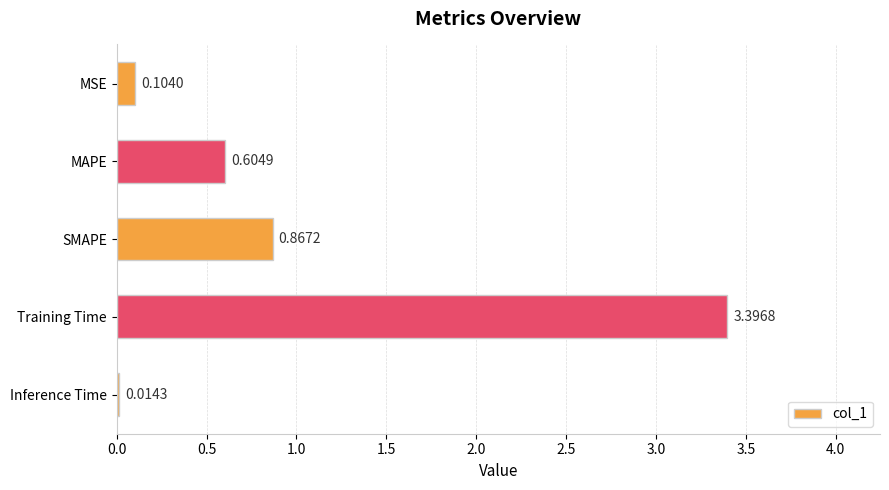

Where is the data nearest to the value 1?

SMAPE